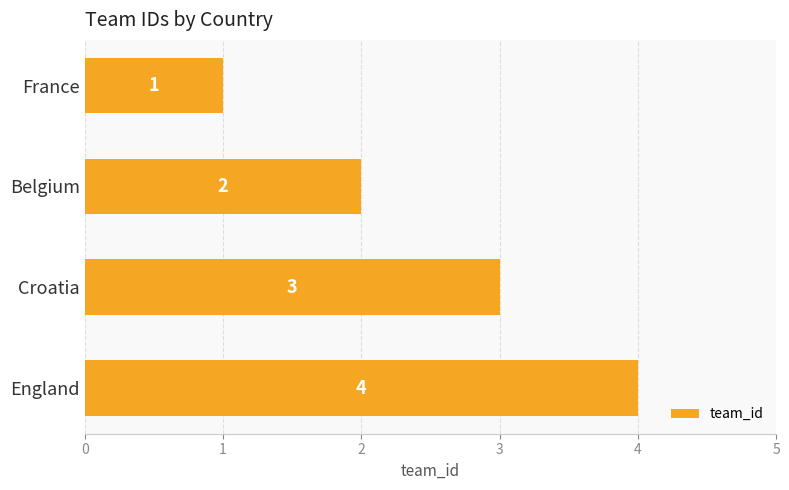

The value at England is 4. True or false?

True